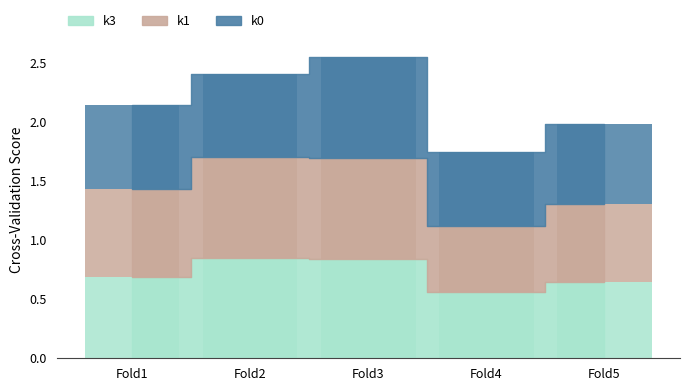

How many k0 values are between 0 and 1?

5